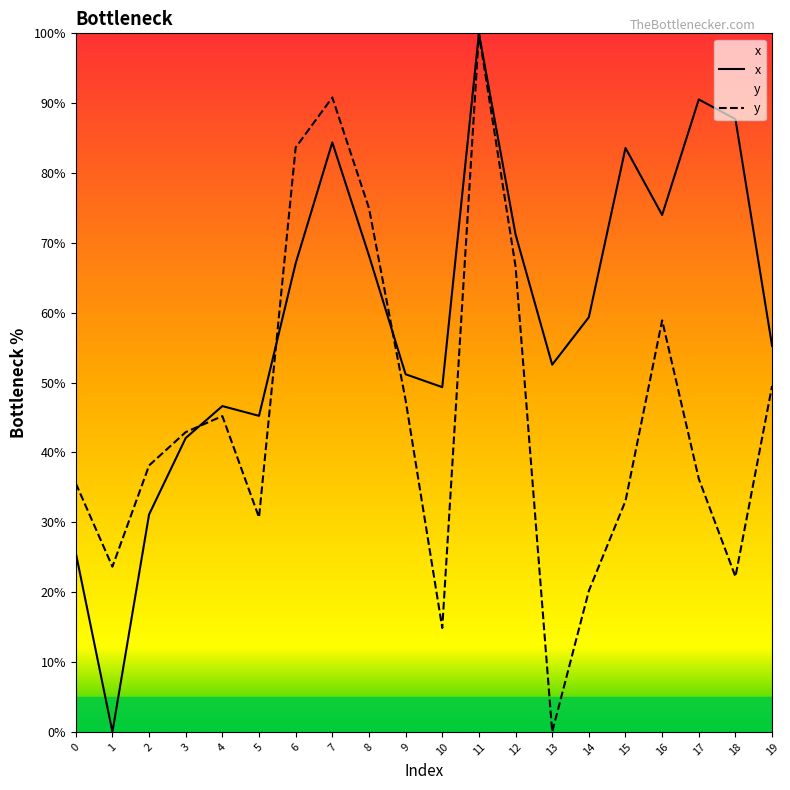

What is the difference between the second highest and second lowest values in the x series?

64.9